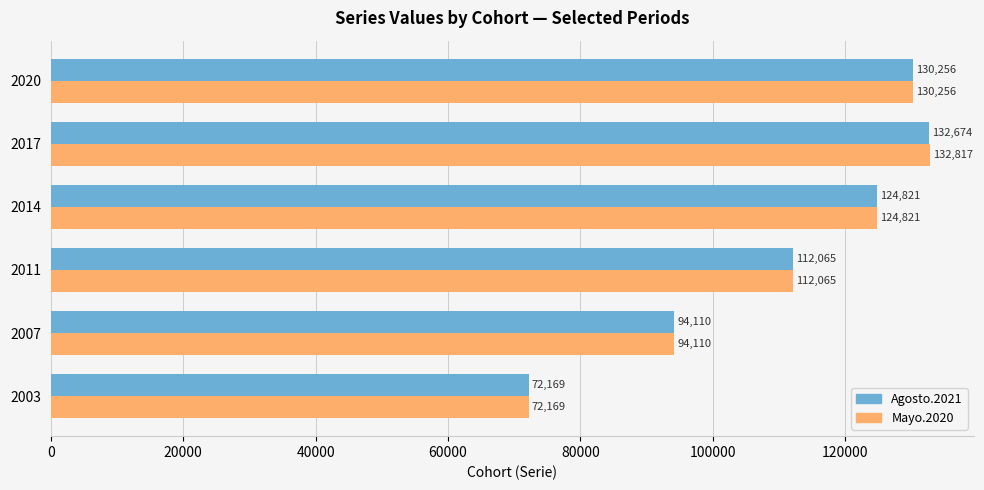

Between 2011 and 2017, which series saw the biggest shift?

Mayo.2020